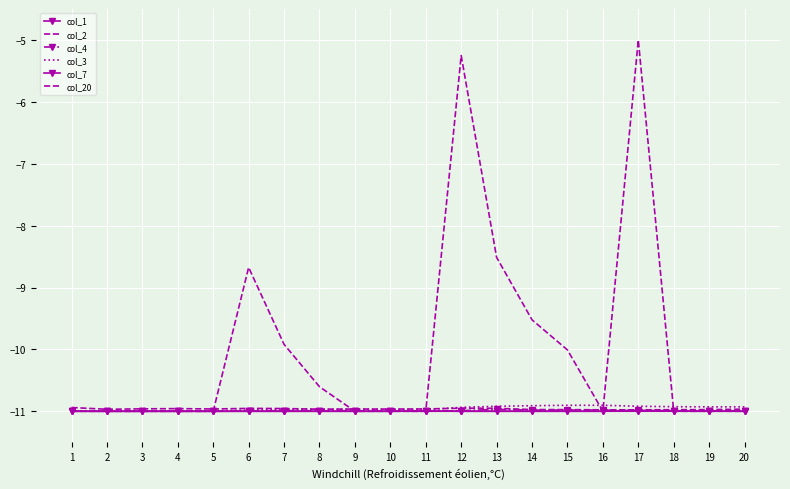

At which label does col_1 reach its peak?

20